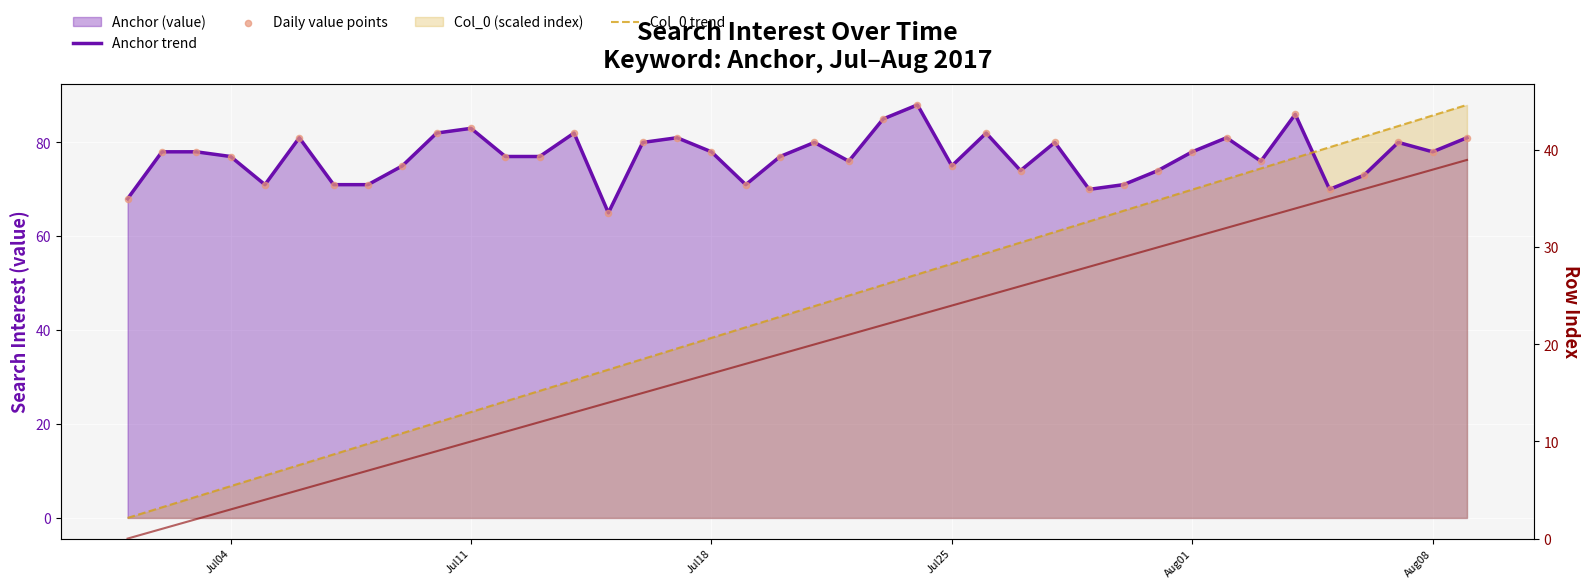

Which series has the widest spread of Y values?

Col_0 trend